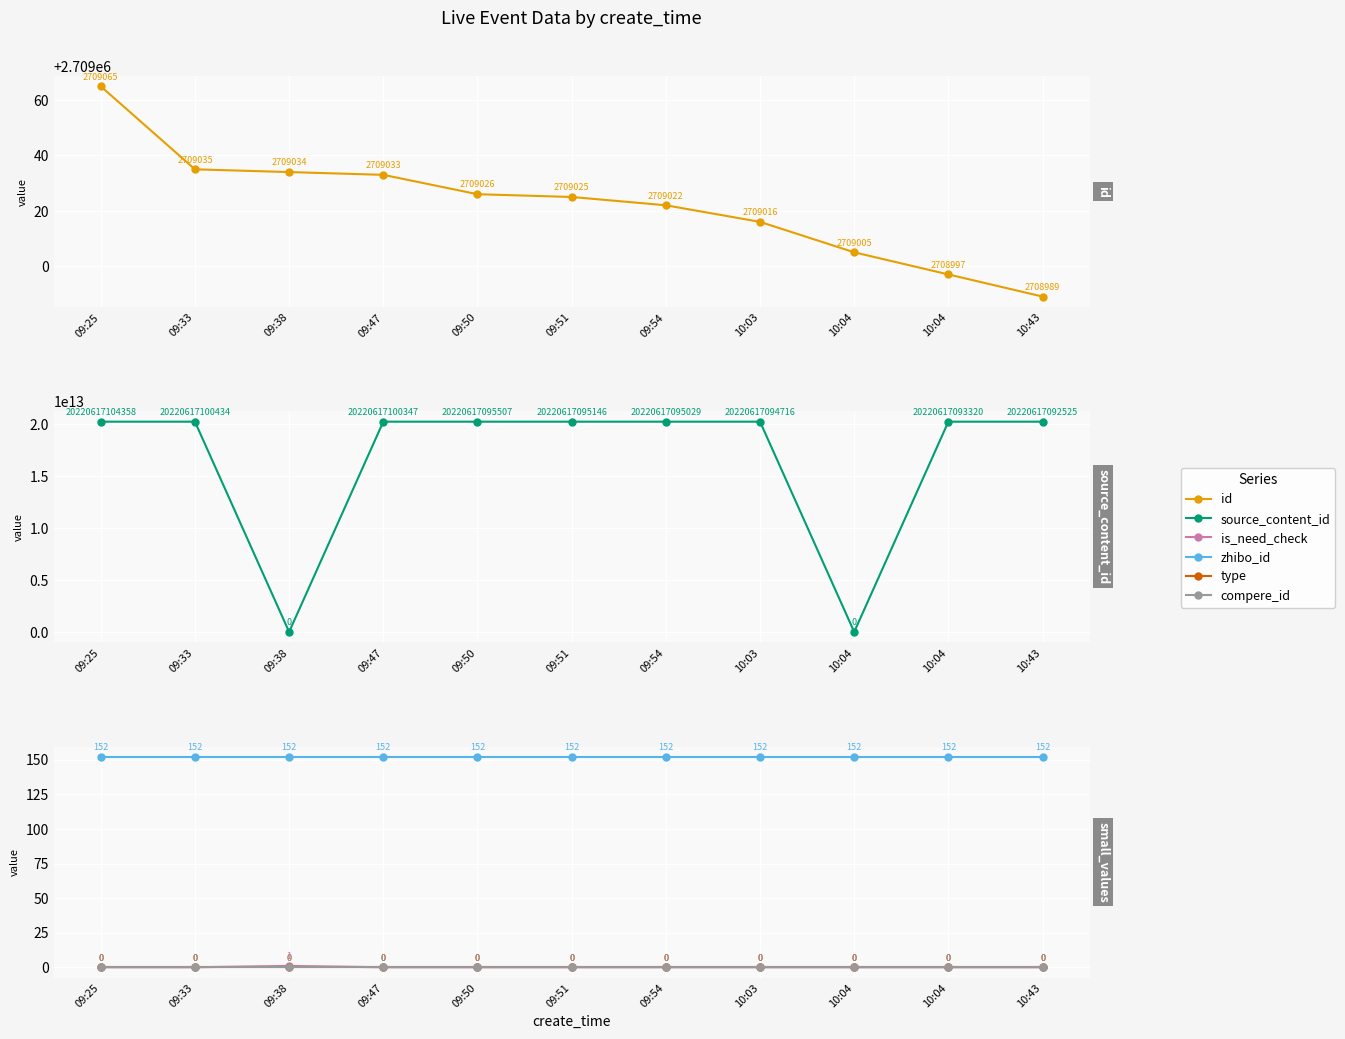

What is the difference between the highest and lowest values at 09:38?

2709034